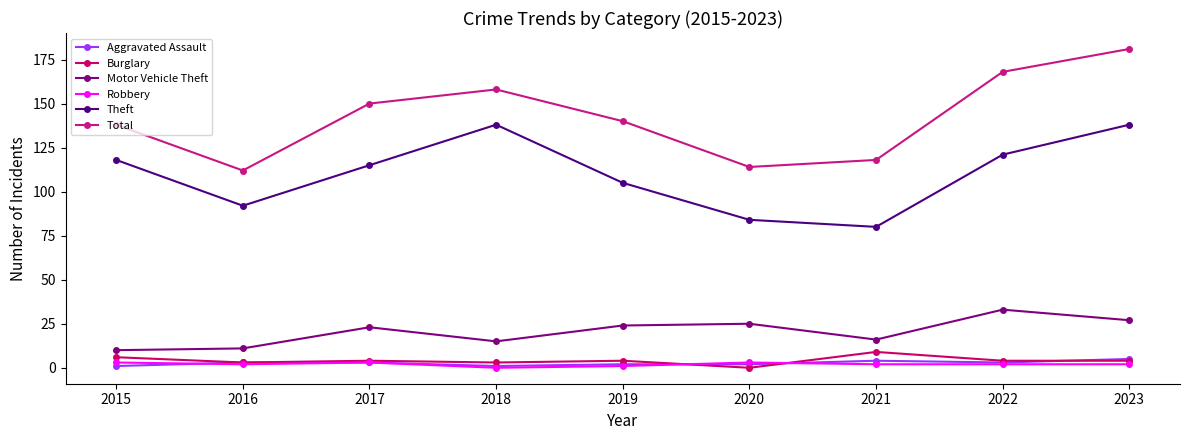

Reading left to right, transcribe all the data shown in this chart.

Aggravated Assault: 1	3	3	1	2	2	4	3	5
Burglary: 6	3	4	3	4	0	9	4	4
Motor Vehicle Theft: 10	11	23	15	24	25	16	33	27
Robbery: 3	2	3	0	1	3	2	2	2
Theft: 118	92	115	138	105	84	80	121	138
Total: 138	112	150	158	140	114	118	168	181